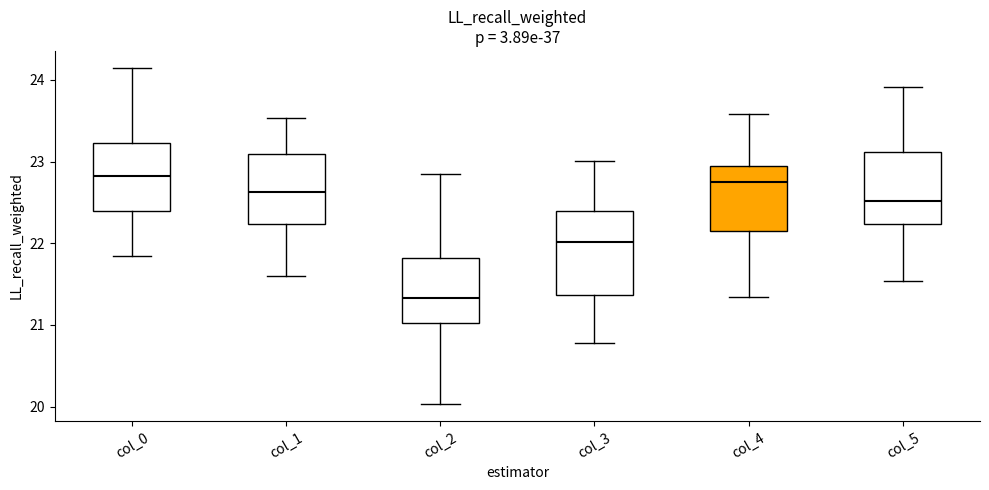

Where does the lower whisker of the box for col_4 end on the y-axis? The values are not printed on the chart, so give them approximately, as read against the axis.

21.3